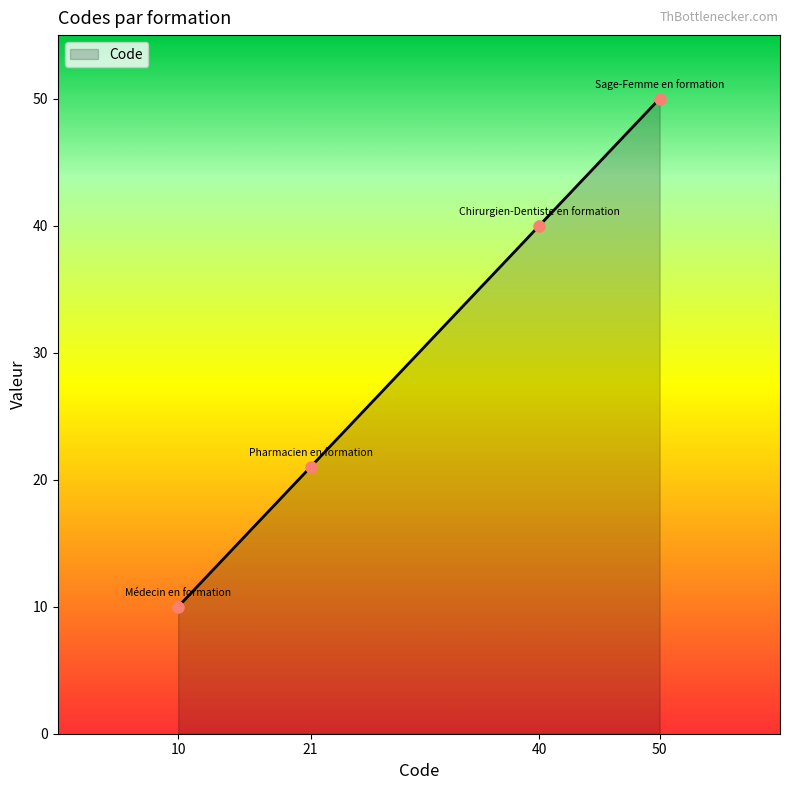

Rank the categories by value from lowest to highest.

10, 21, 40, 50